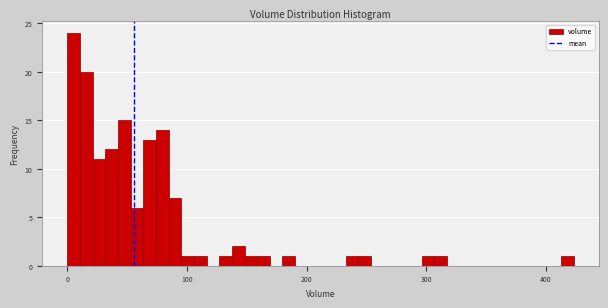

Around what value on the x-axis is the tallest bar? Give the approximate position of its centre, as read against the axis.

10